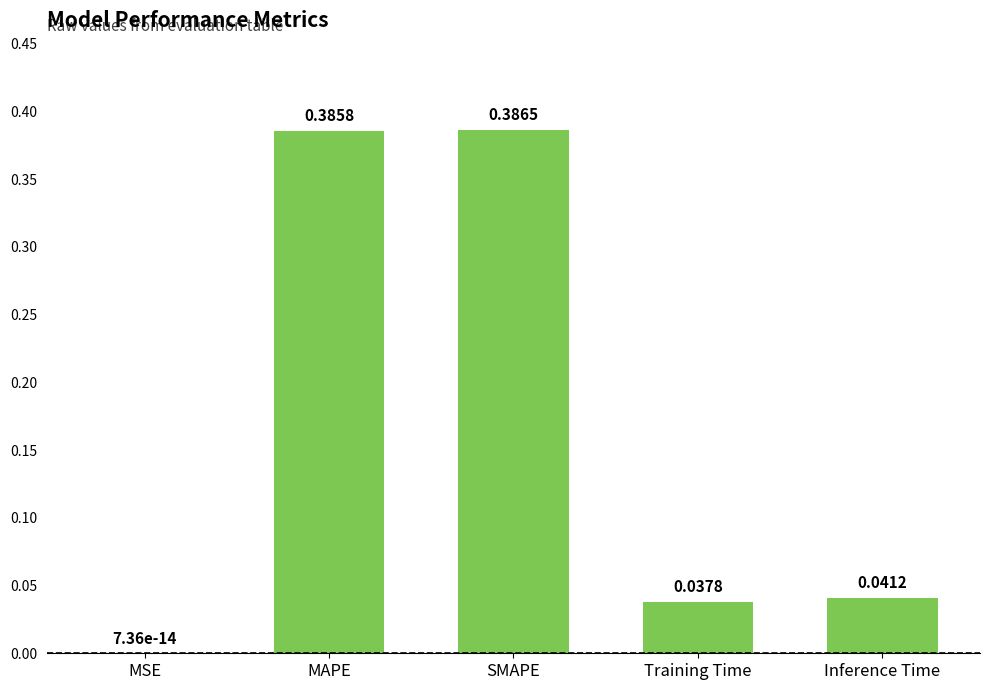

At which label is the value closest to 0?

MSE